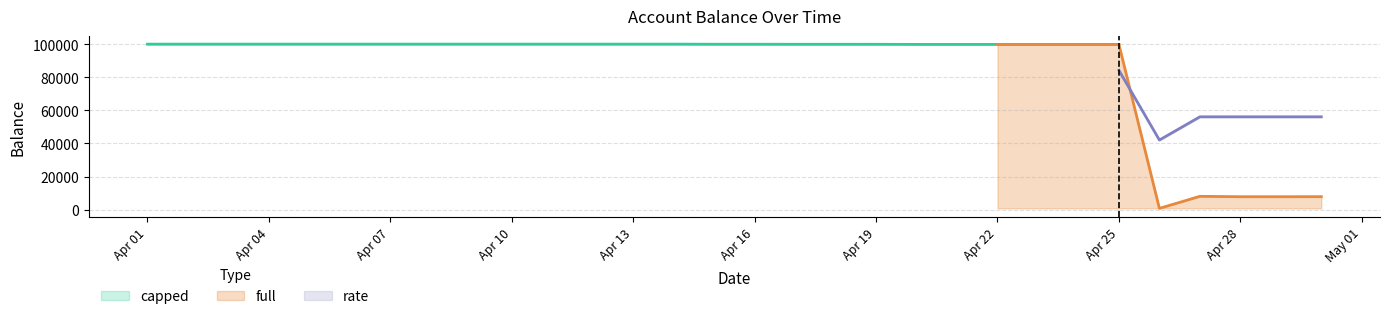

Count the number of data series in this chart.

3